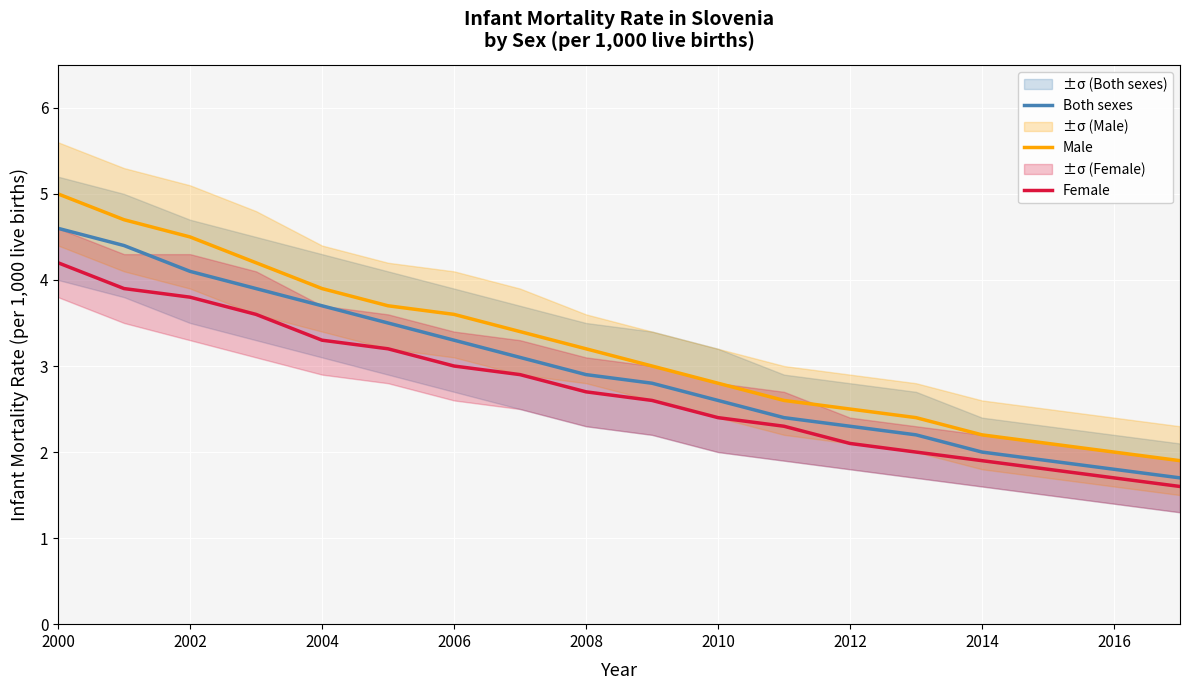

Reading right to left, transcribe all the data shown in this chart.

Both sexes: 1.7	1.8	1.9	2.0	2.2	2.3	2.4	2.6	2.8	2.9	3.1	3.3	3.5	3.7	3.9	4.1	4.4	4.6
Male: 1.9	2.0	2.1	2.2	2.4	2.5	2.6	2.8	3.0	3.2	3.4	3.6	3.7	3.9	4.2	4.5	4.7	5.0
Female: 1.6	1.7	1.8	1.9	2.0	2.1	2.3	2.4	2.6	2.7	2.9	3.0	3.2	3.3	3.6	3.8	3.9	4.2